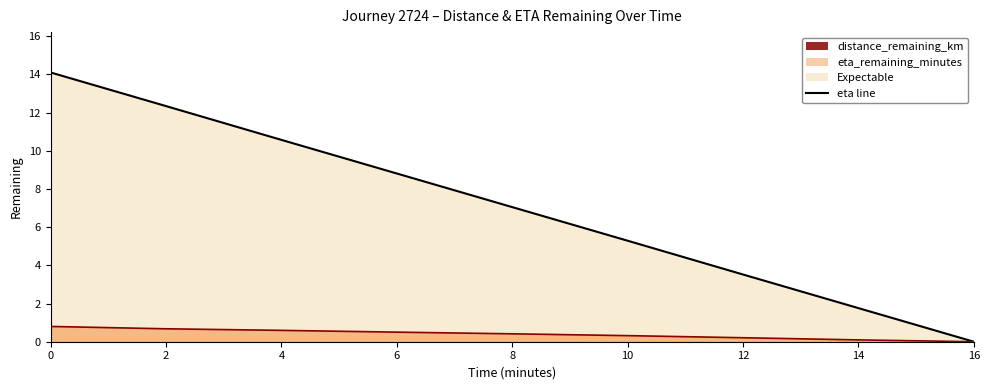

The value of distance_remaining_km (line) at 0 is 0.3. True or false?

False